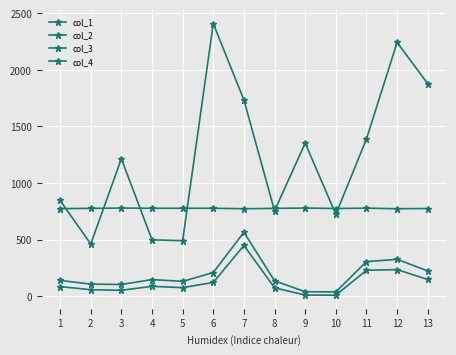

What is the maximum value for col_3?

2408.4